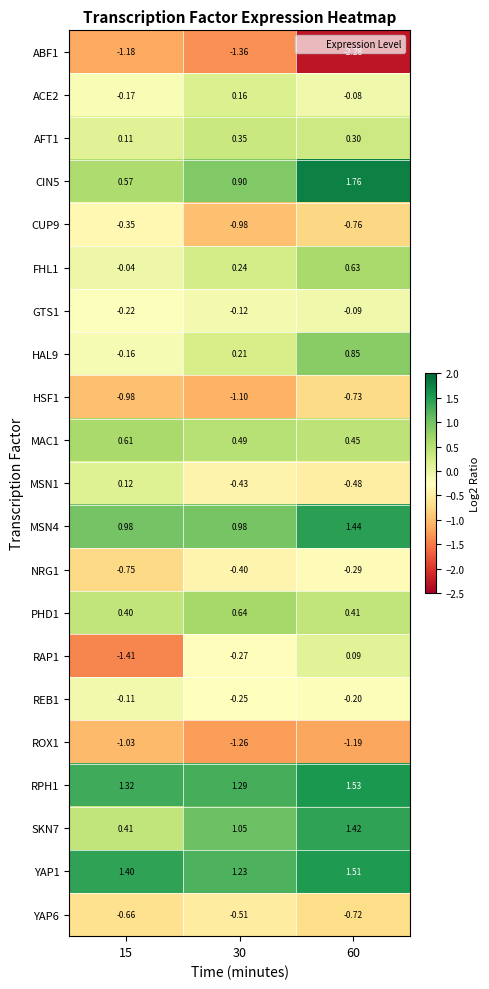

Is the value of PHD1 at 30 greater than the value of MAC1 at 30?

Yes